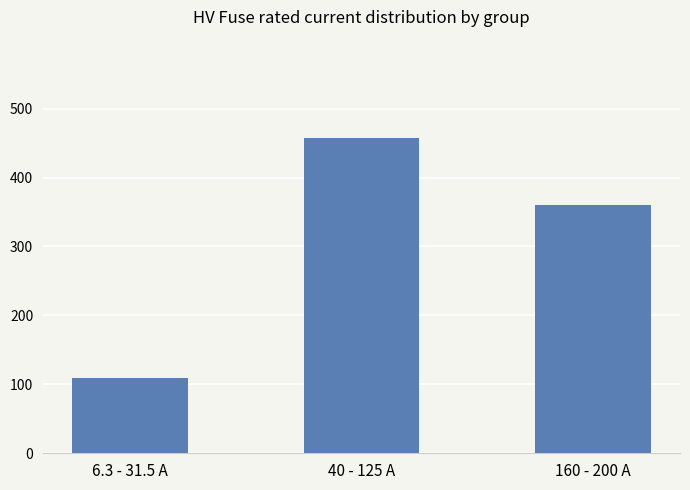

Reading left to right, transcribe all the data shown in this chart.

6.3 - 31.5 A=108.8	40 - 125 A=458.0	160 - 200 A=360.0